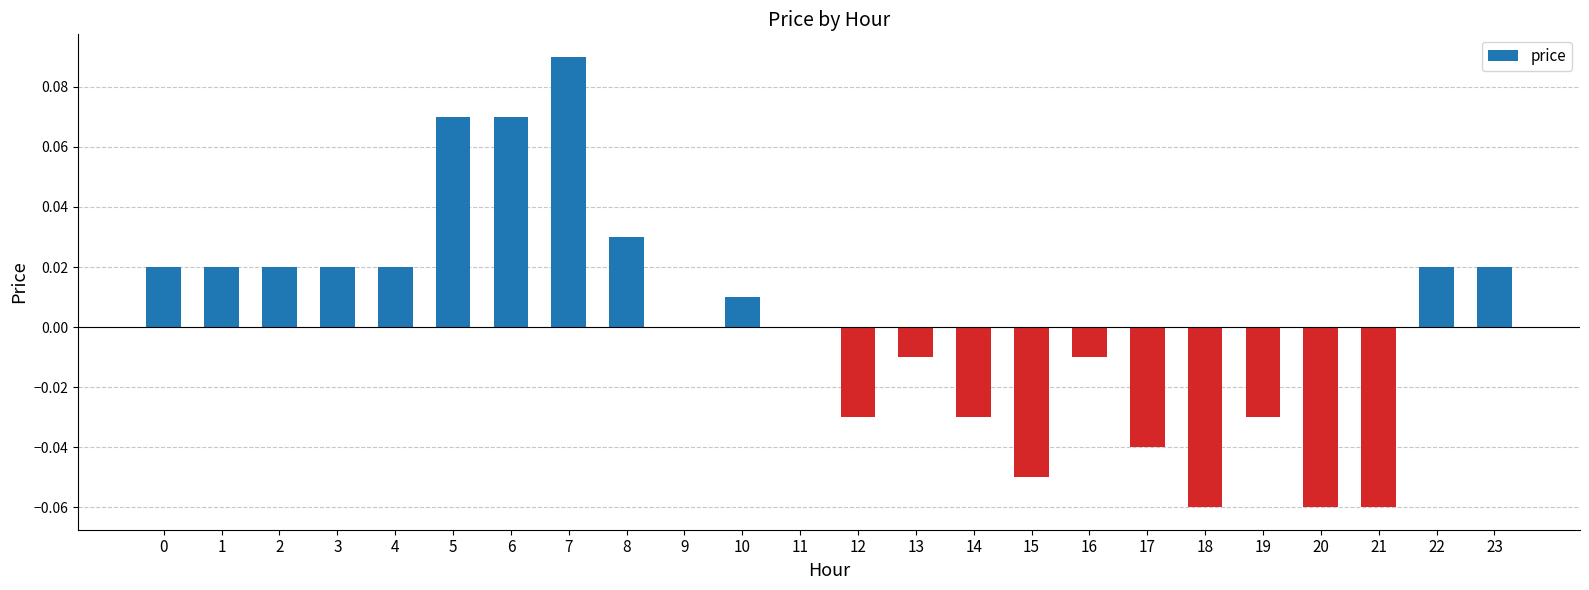

Count the number of data series in this chart.

1